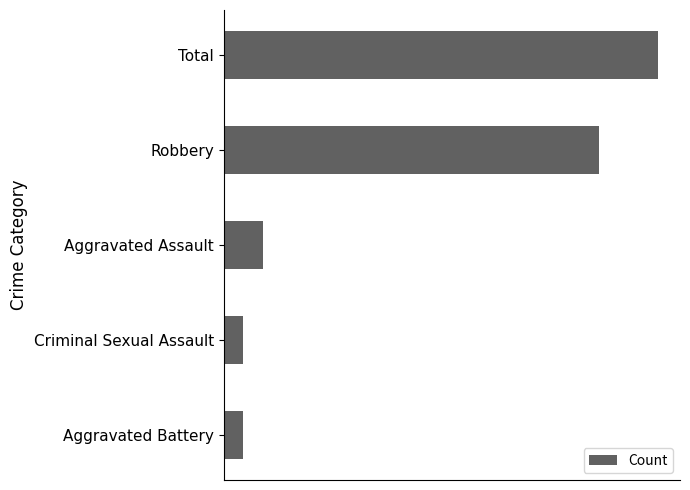

List the labels in order of value, largest first.

0, 1, 2, 3, 4